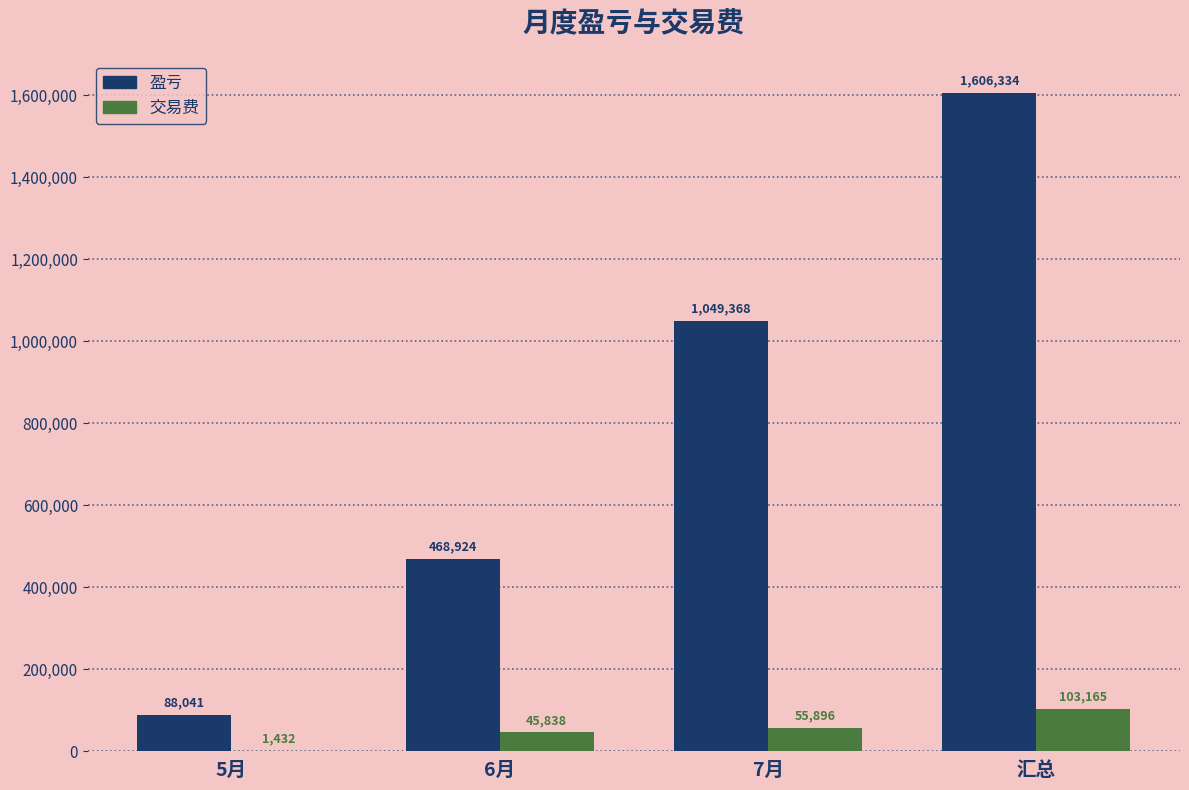

At which label is 交易费 closest to 52298?

7月